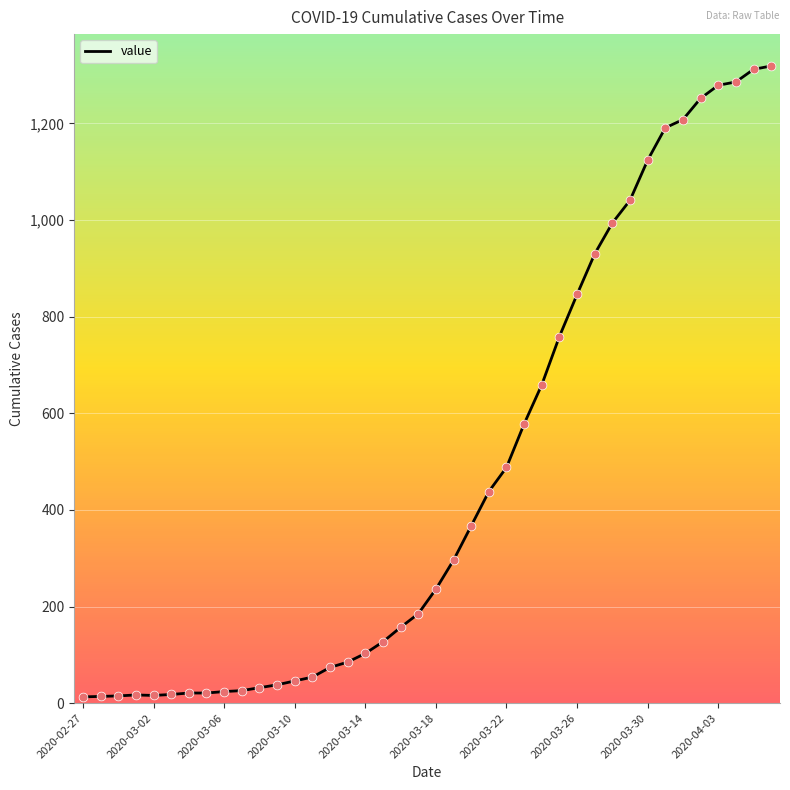

What is the difference between the maximum and minimum values?

1306